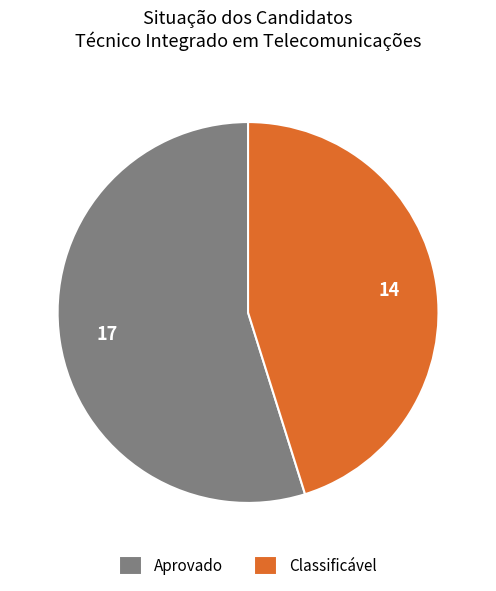

Which has a higher value, Classificável or Aprovado?

Aprovado